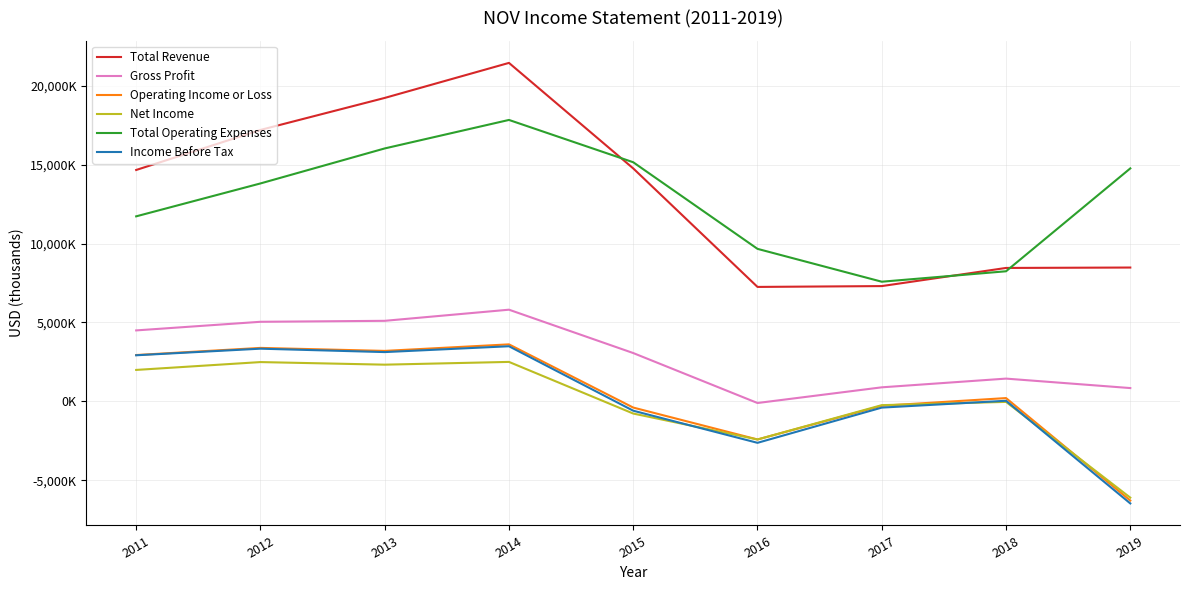

Does the chart have visible grid lines?

Yes